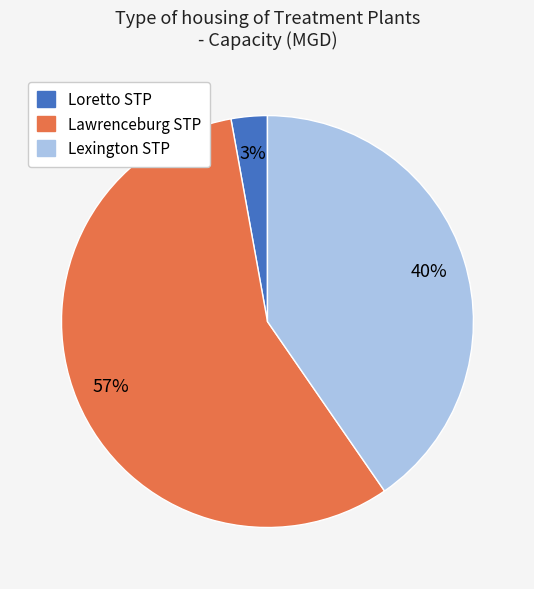

True or false: Loretto STP accounts for 3% of the total.

True